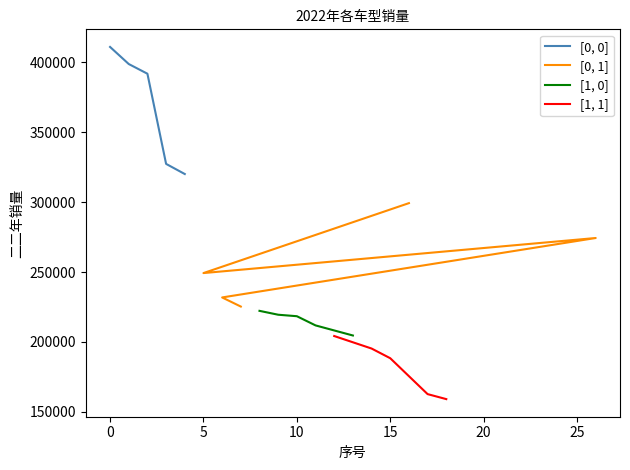

Reading left to right, list all the values displayed in this chart.

[0, 0]: 410917	398708	391773	327321	320073
[0, 1]: 299260	249271	274337	231844	225327
[1, 0]: 222262	219490	218430	211860	204644
[1, 1]: 204258	195326	188393	162736	159166